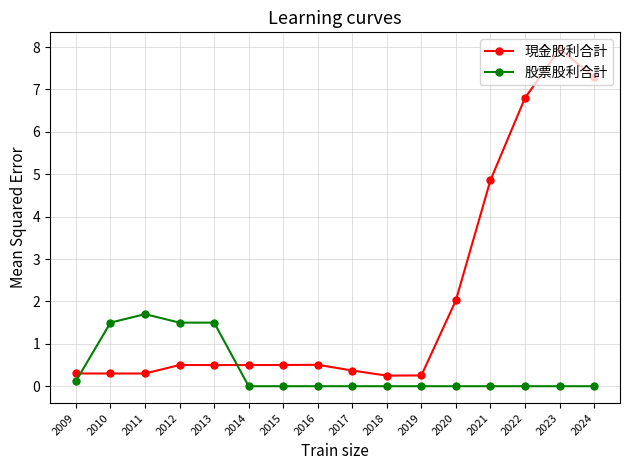

What is the difference between the highest and lowest values at 2016?

0.5